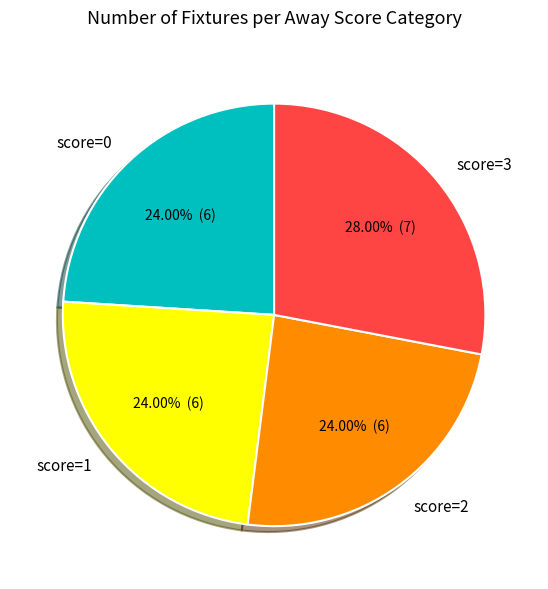

To the nearest percent, what is the difference between the largest and smallest slice percentages?

4%